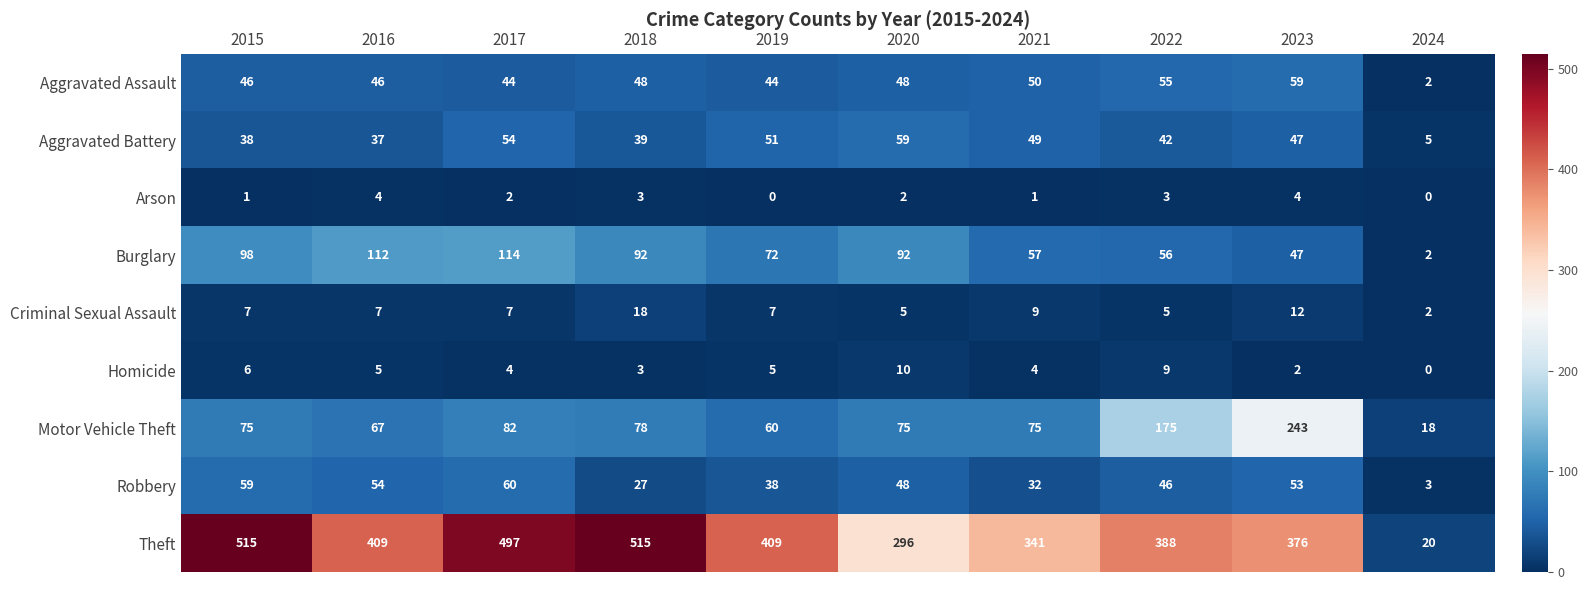

What is the average value of the Homicide series?

5